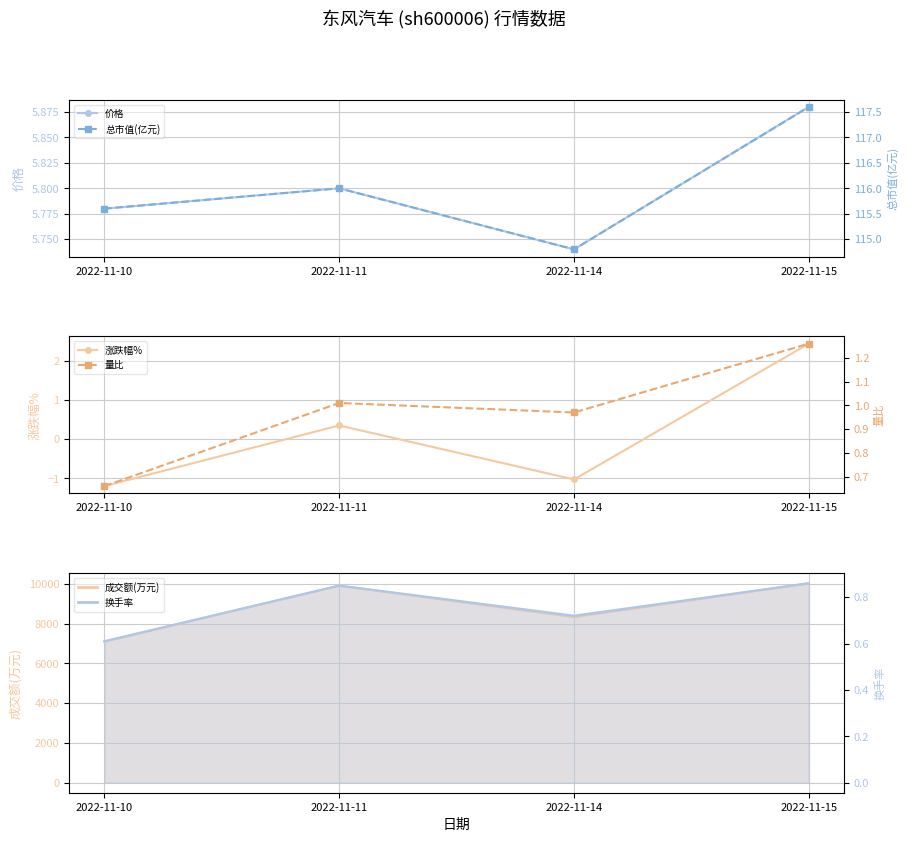

The value of 量比 at 2022-11-10 is 0.4. True or false?

False